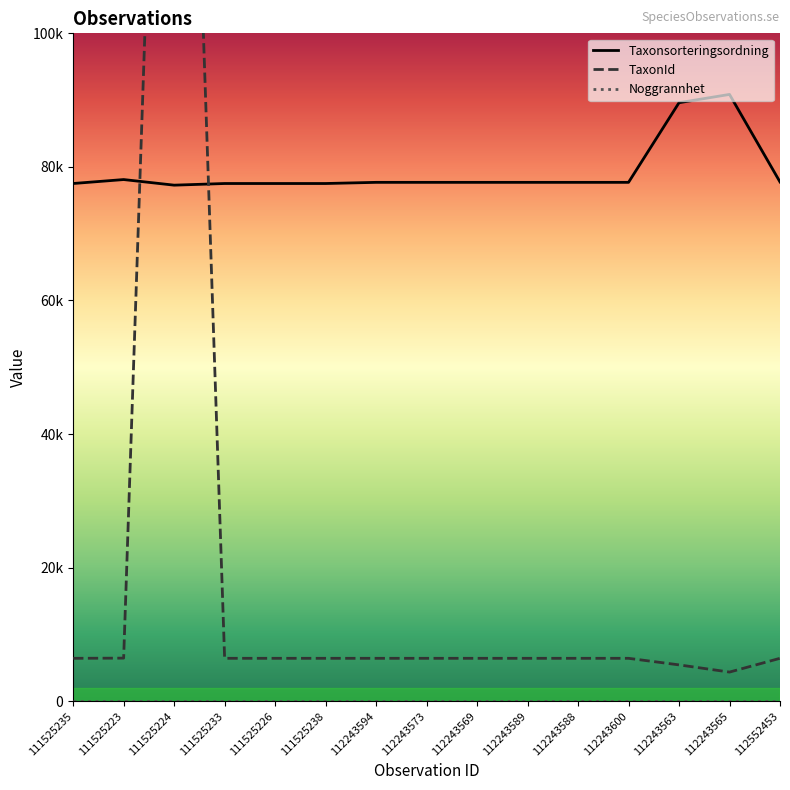

List the labels in order of Taxonsorteringsordning value, largest first.

112243565, 112243563, 111525223, 112552453, 112243594, 112243573, 112243569, 112243589, 112243588, 112243600, 111525235, 111525233, 111525226, 111525238, 111525224